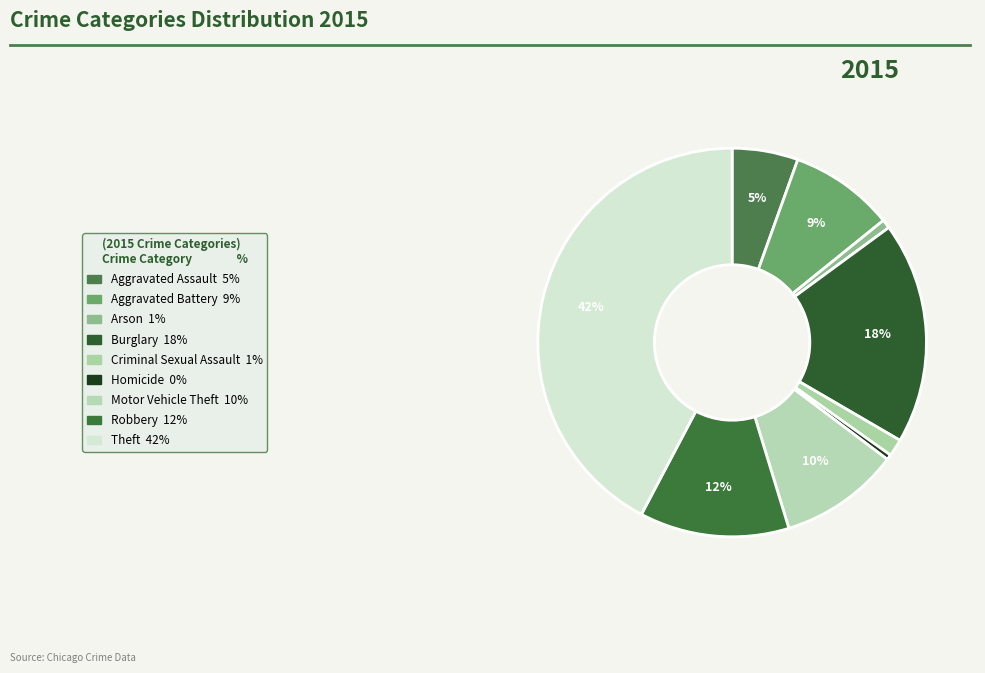

Which has a higher value, Homicide or Motor Vehicle Theft?

Motor Vehicle Theft